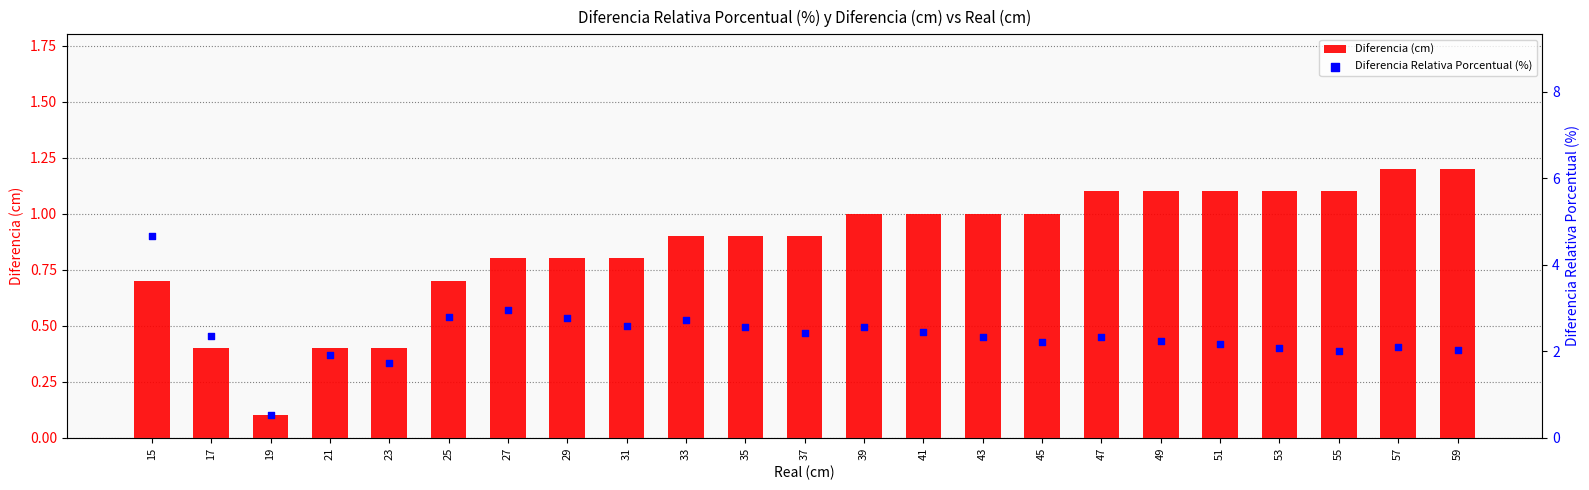

Which series contains the lowest Y value?

Diferencia (cm)